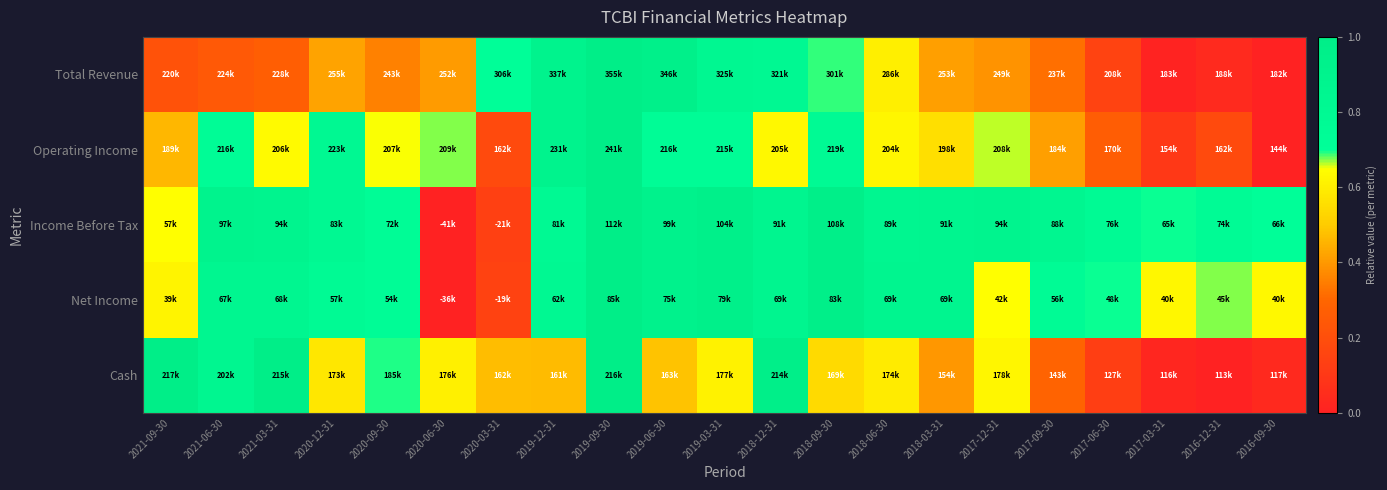

What is the greatest value displayed?

1.0